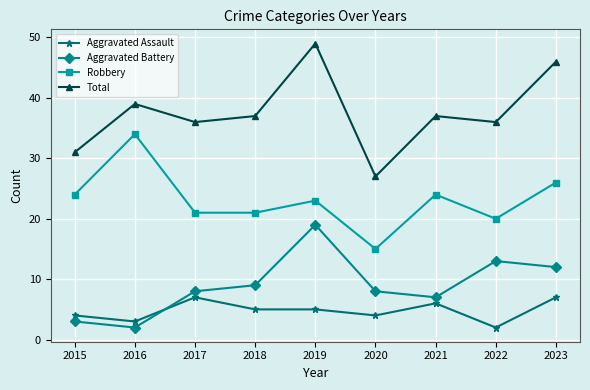

What value does the Aggravated Battery series have at 2017, to the nearest 5?

10